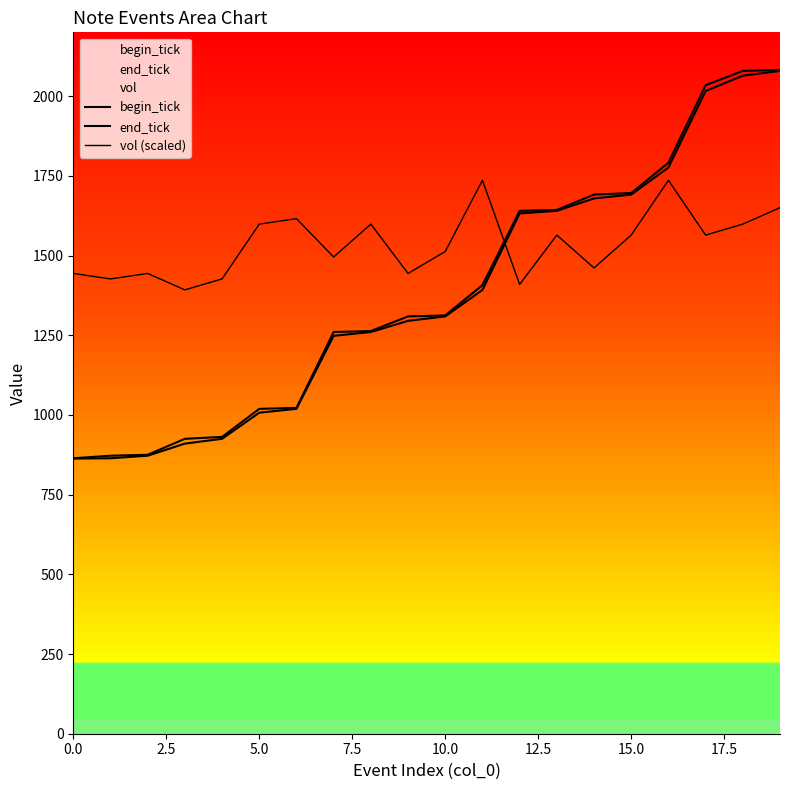

What is the label of the 8th point from the right?

12